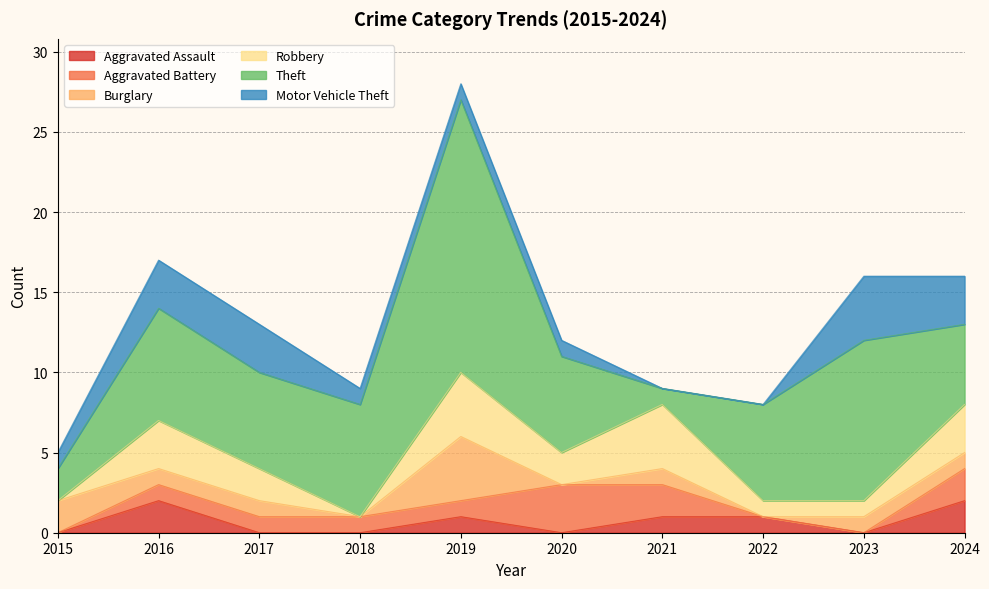

At how many categories does at least one series exceed 12?

1